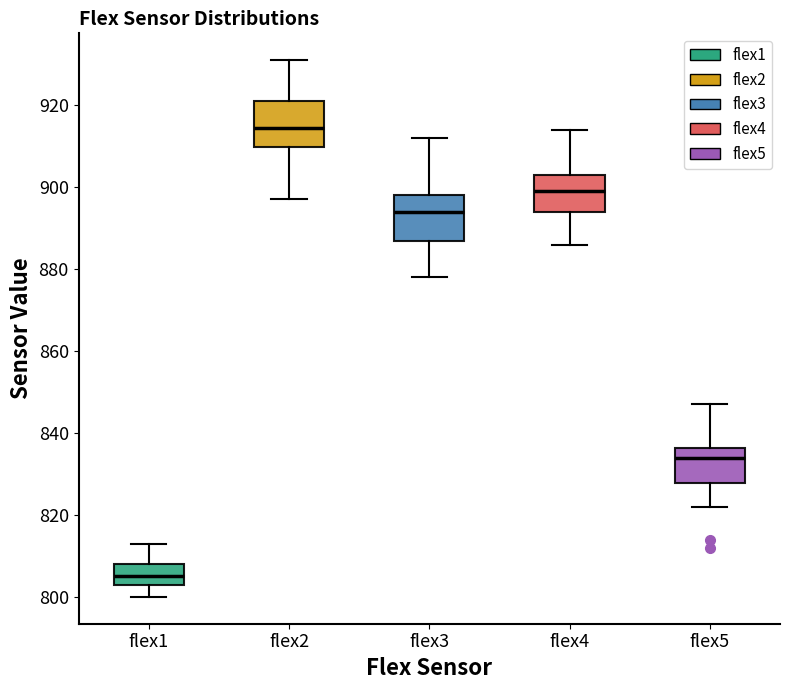

Reading left to right, transcribe this box plot: for each box, give where its median line is, the range the box spans, and where its two whiskers end, as read against the y-axis. The values are not printed on the chart, so give them approximately, as read against the axis.

flex1: median 806, box 804 to 808, whiskers 800 to 814
flex2: median 914, box 910 to 922, whiskers 898 to 932
flex3: median 894, box 886 to 898, whiskers 878 to 912
flex4: median 900, box 894 to 904, whiskers 886 to 914
flex5: median 834, box 828 to 836, whiskers 822 to 848